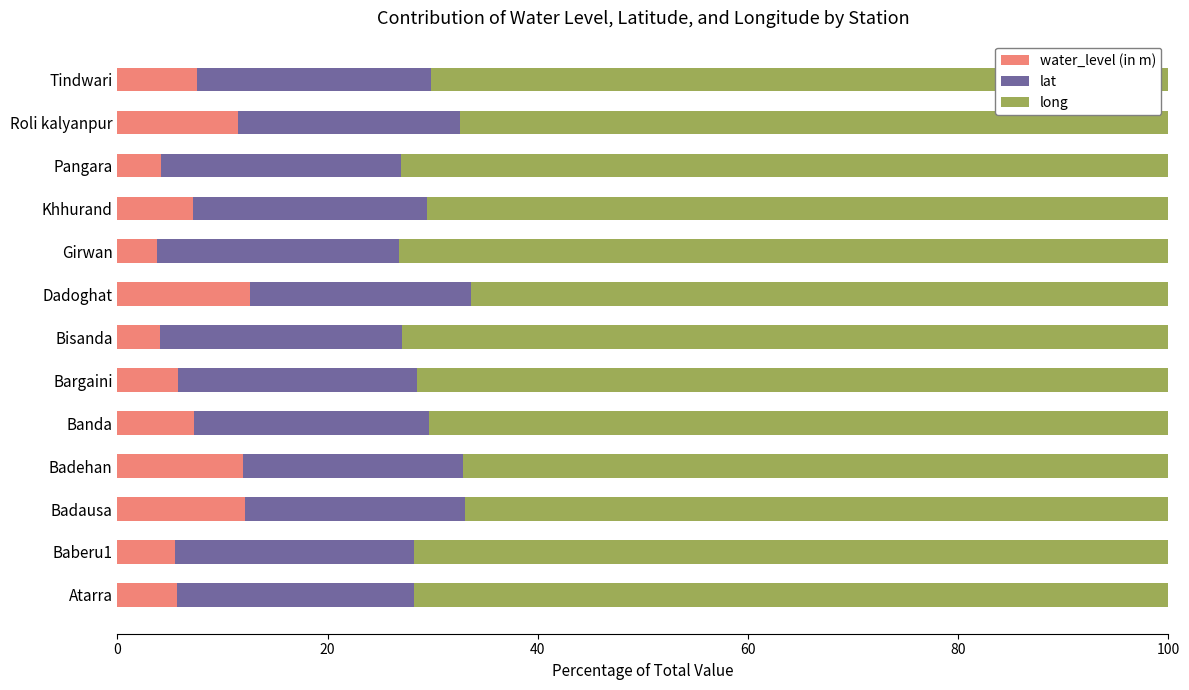

What value does the water_level (in m) series have at Badausa?

12.1